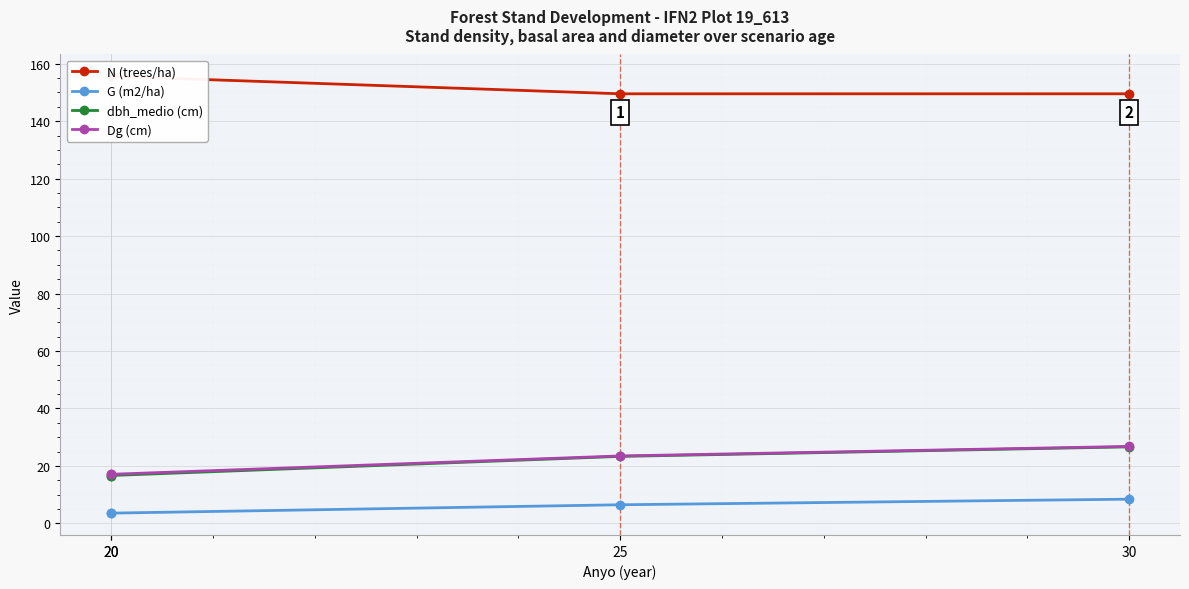

Which series has the largest total across all categories?

N (trees/ha)